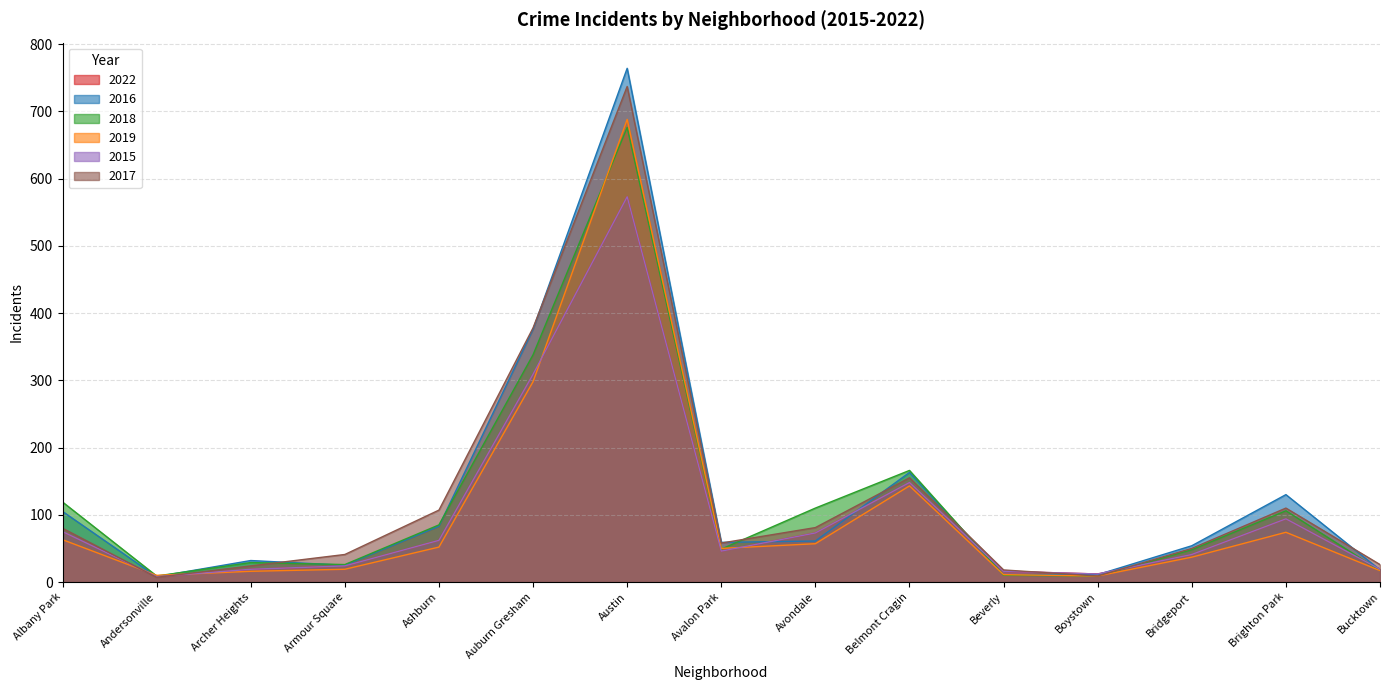

How many intersections are there between 2022 and 2018?

3